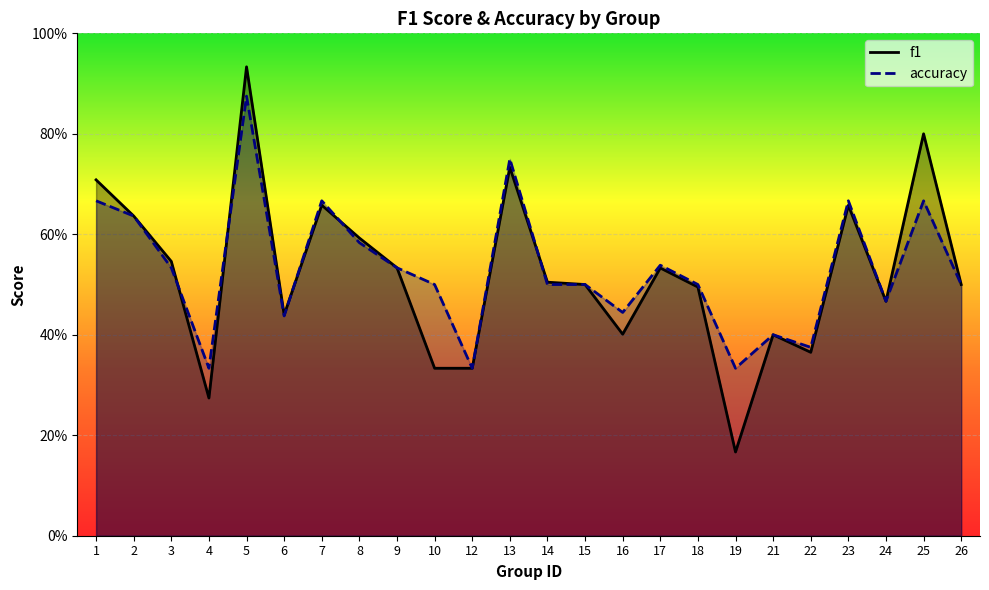

What is the highest value of the f1 series?

0.9